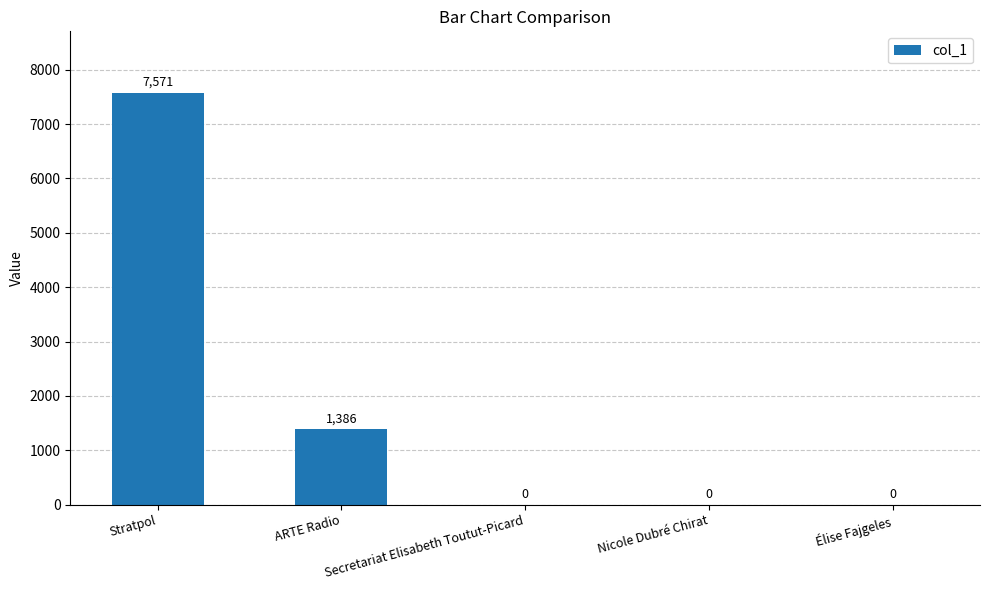

What is the sum of the values at Nicole Dubré Chirat and Stratpol?

7571